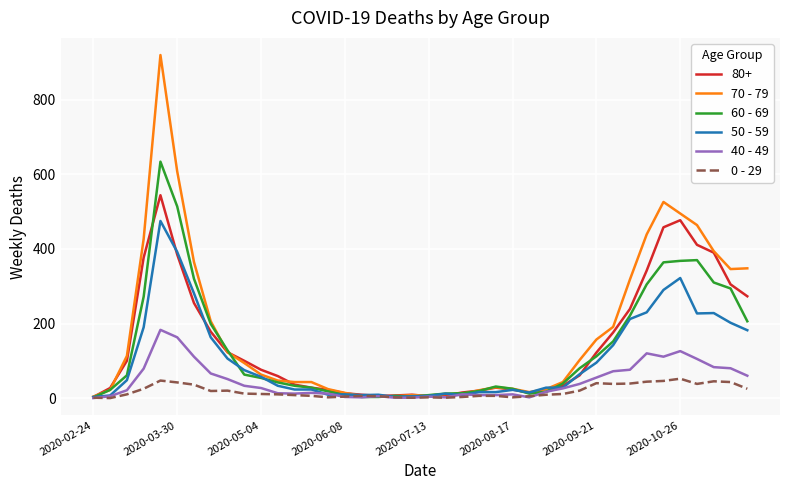

What is the greatest value displayed?

920